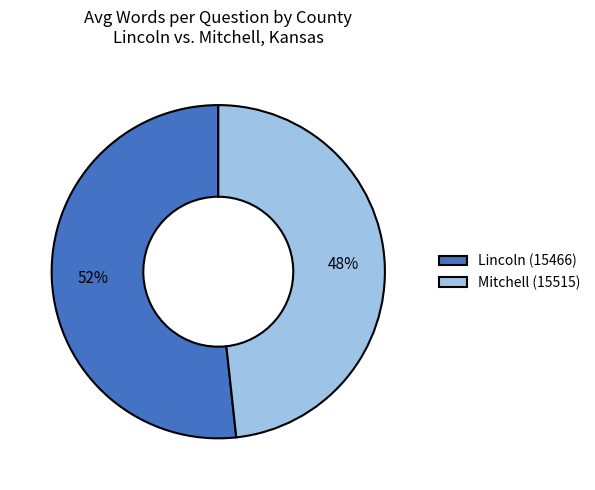

To the nearest percent, what percentage of the pie is Mitchell (15515)?

48%